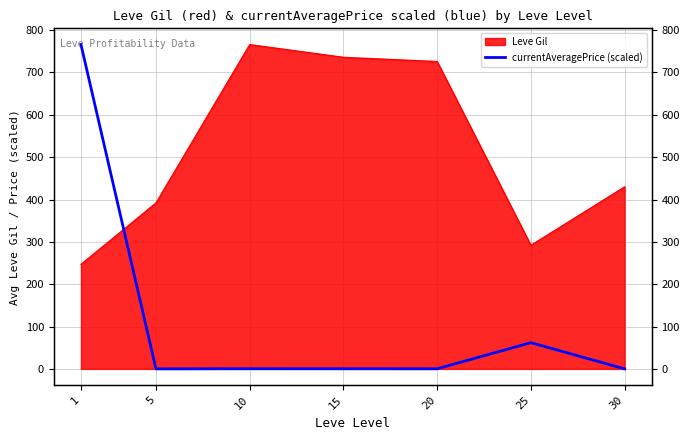

Which label corresponds to the smallest value in the chart?

5